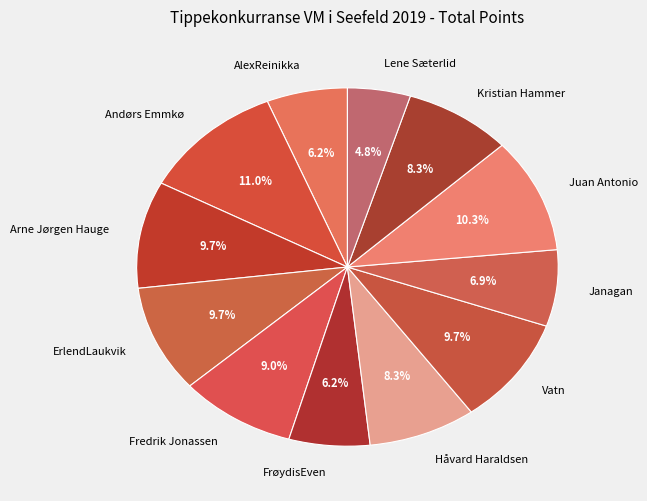

What percentage do Fredrik Jonassen and Janagan together represent?

15.9%